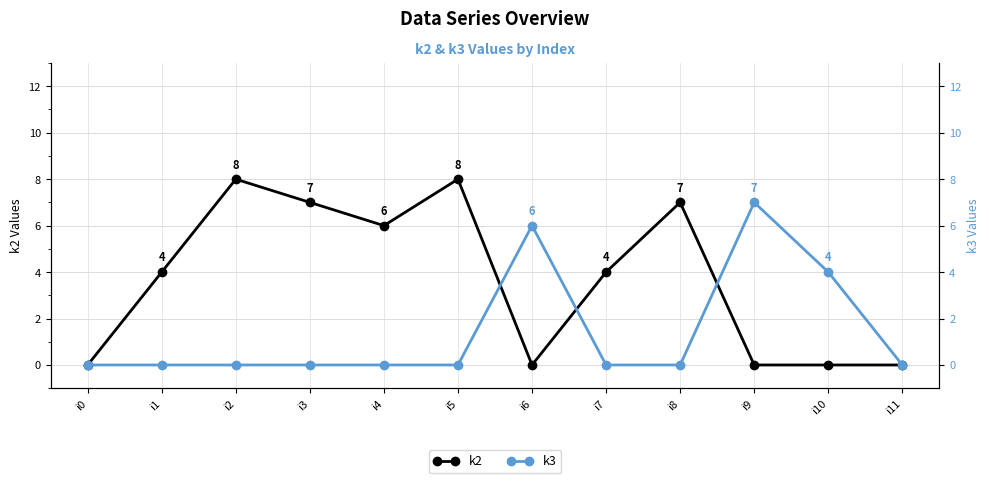

Is it true that k2 equals -3 at i0?

False